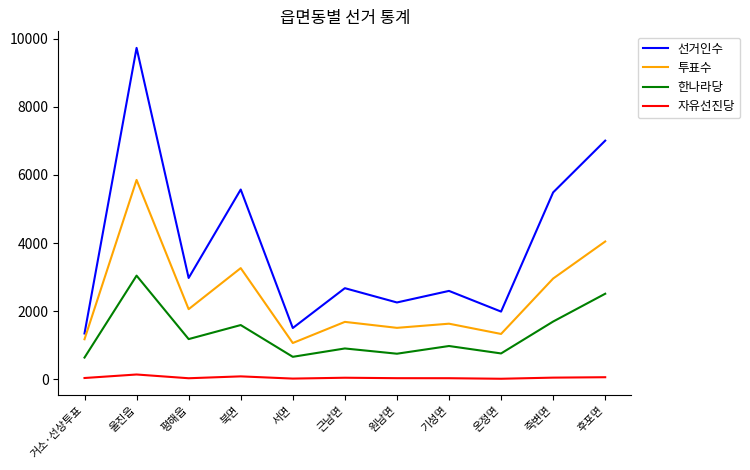

Which series has the largest total across all categories?

선거인수